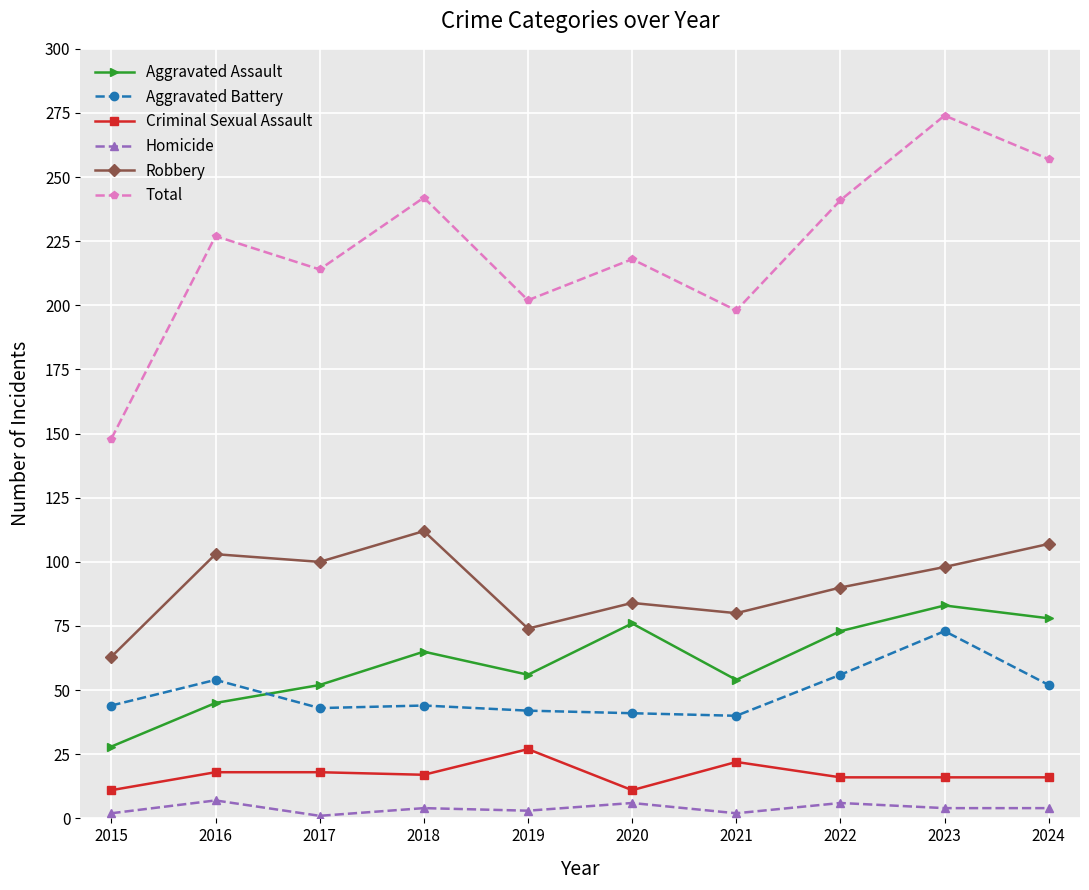

Is this an area chart (filled region under the line)?

No